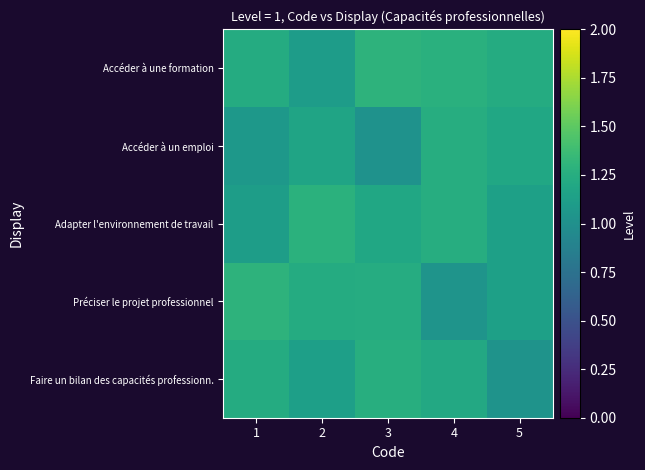

Which has a higher value, 2 or 5?

2